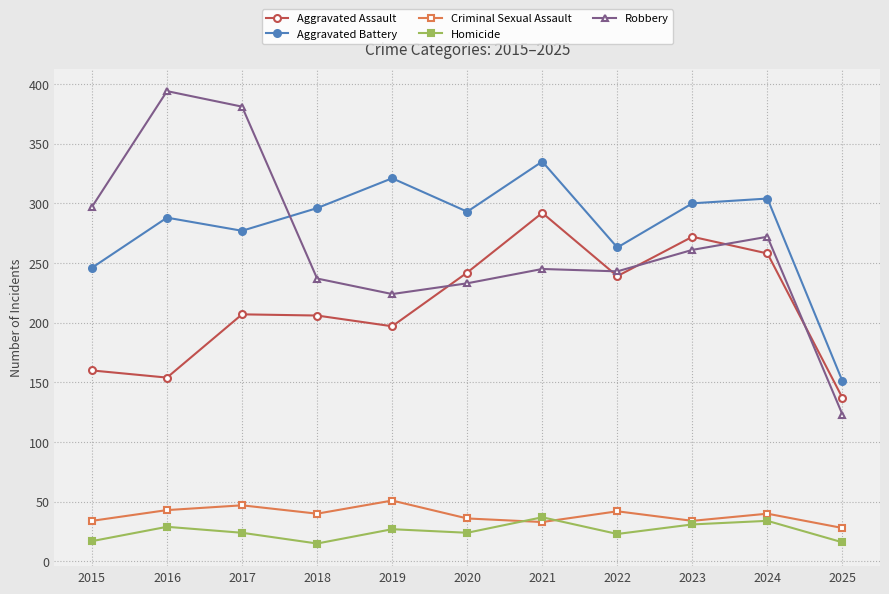

At which label does Robbery reach its peak?

2016